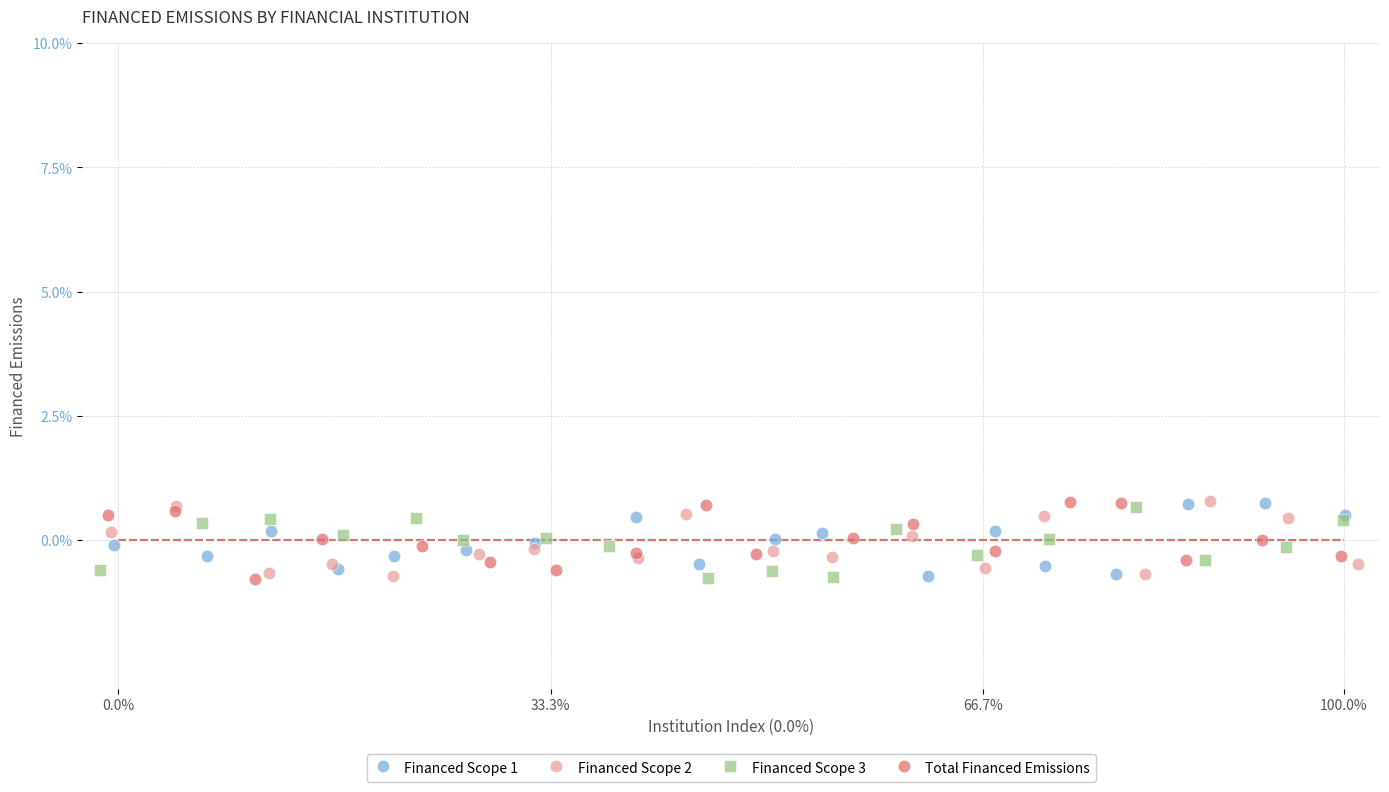

What are all the series names shown in the legend?

Financed Scope 1, Financed Scope 2, Financed Scope 3, Total Financed Emissions